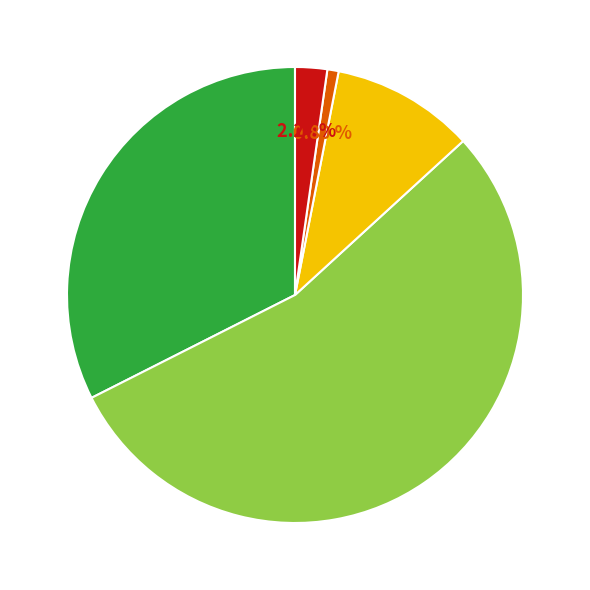

How many slices are in this pie chart?

5